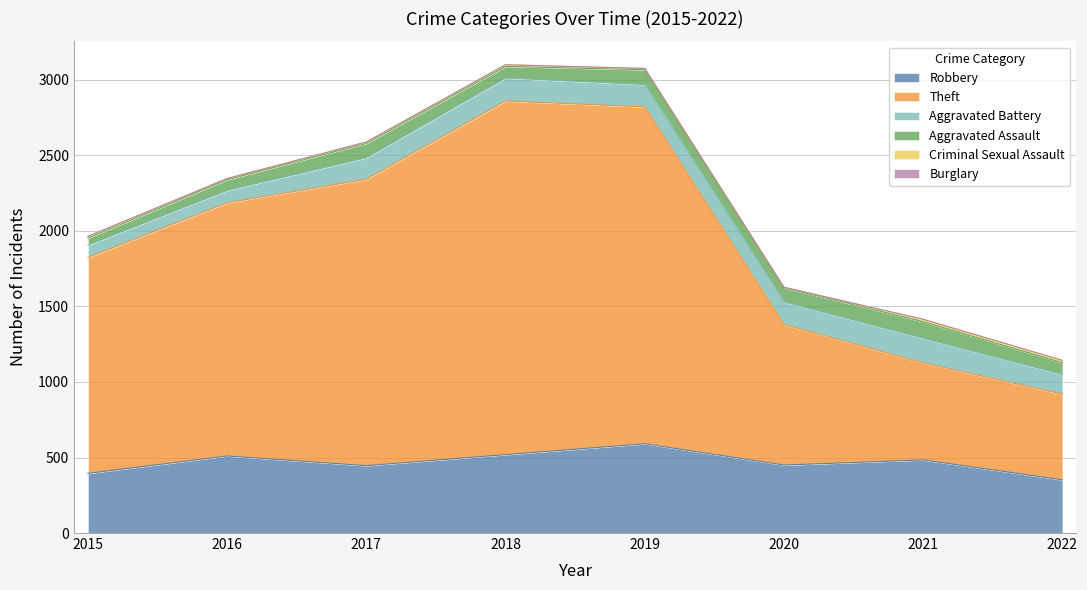

What is the total value across all series at 2017?

2589